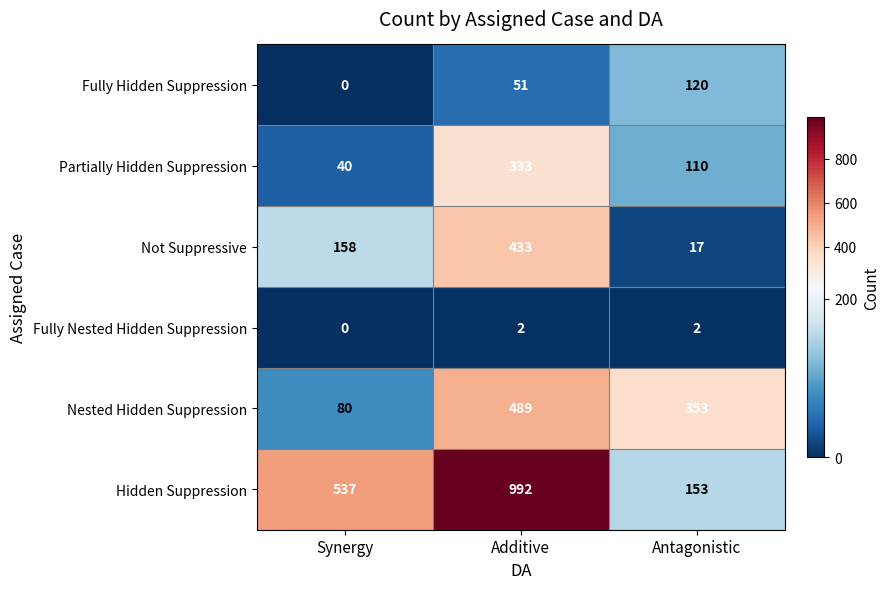

At Additive, list the series in order from largest to smallest.

Hidden Suppression, Nested Hidden Suppression, Not Suppressive, Partially Hidden Suppression, Fully Hidden Suppression, Fully Nested Hidden Suppression